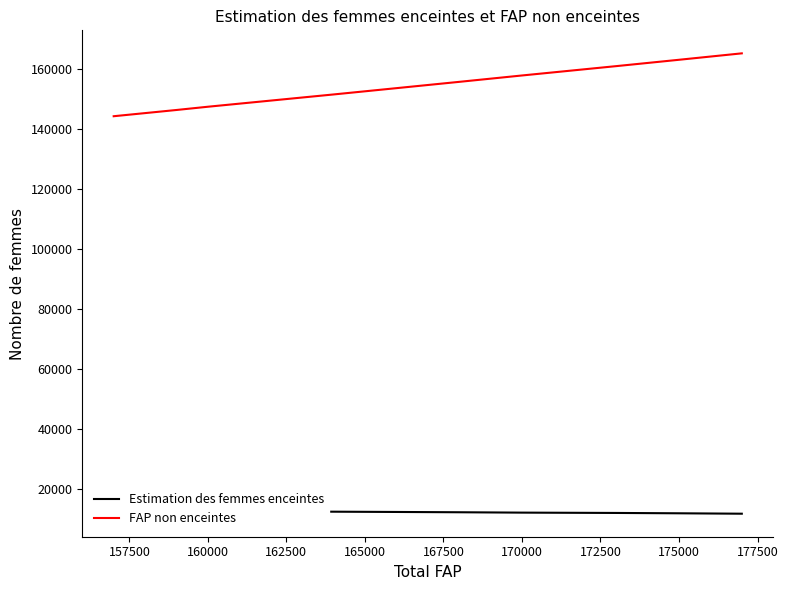

How many lines are shown in the chart?

2